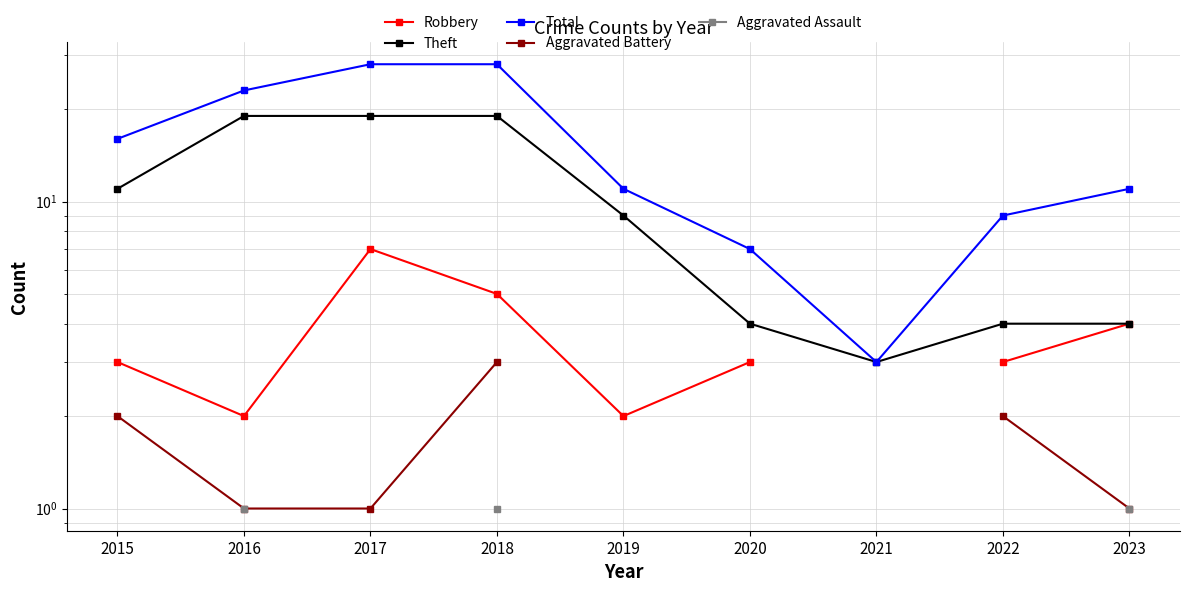

How many distinct data groups are displayed?

5